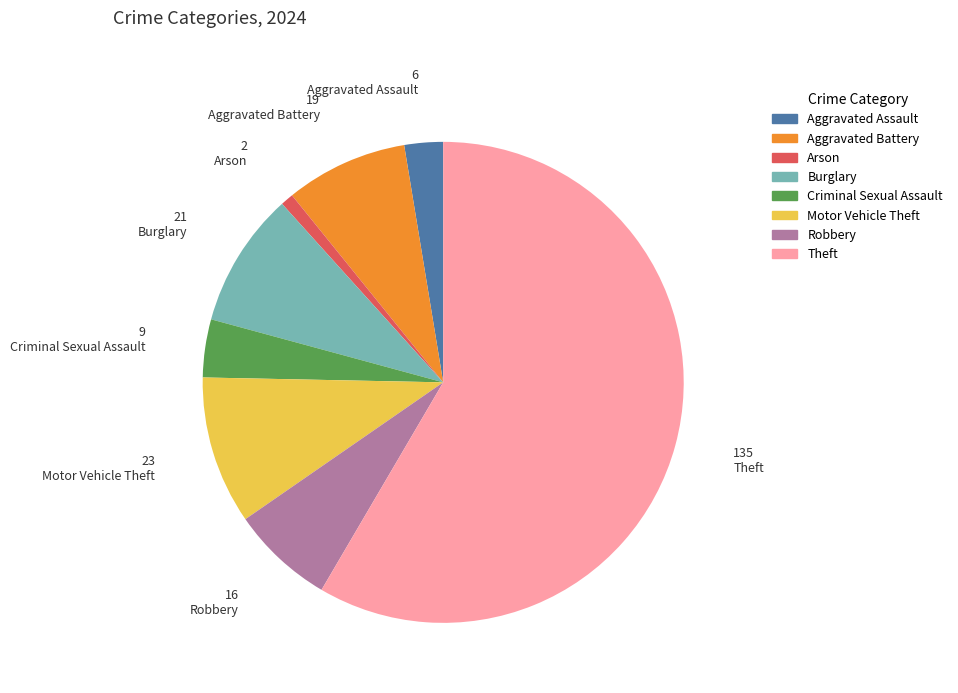

Does Theft represent more than half of the total?

Yes